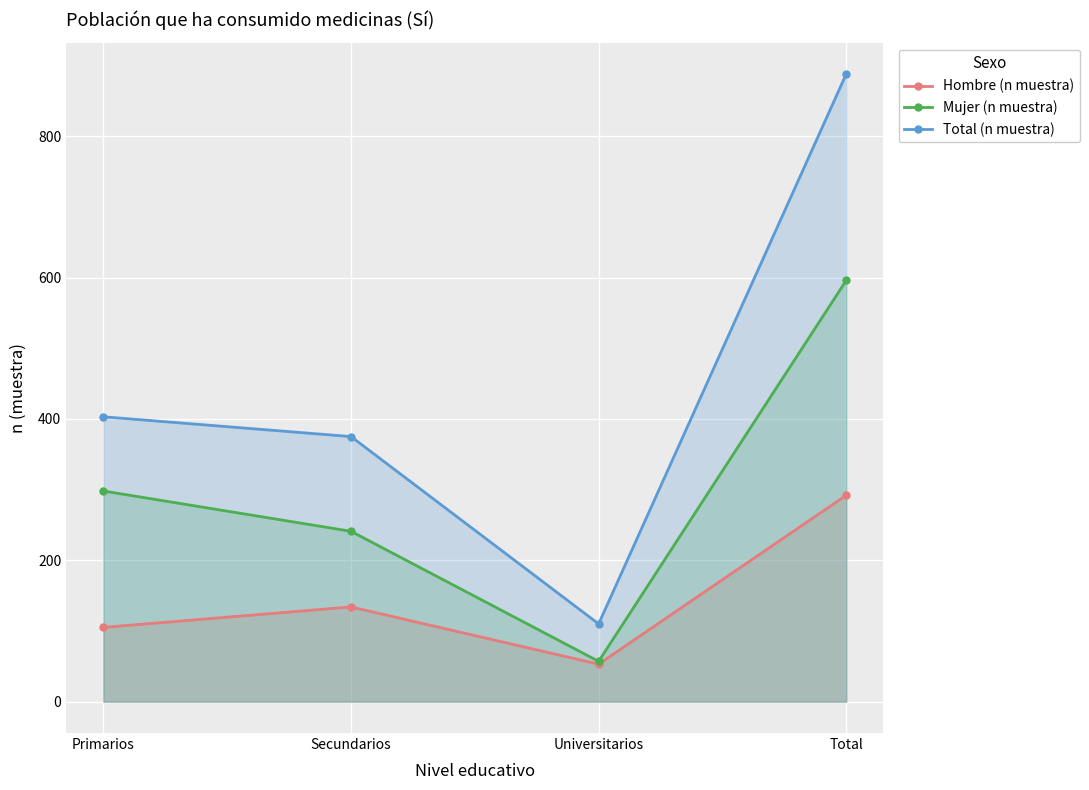

At which label is Hombre (n muestra) closest to 172?

Secundarios